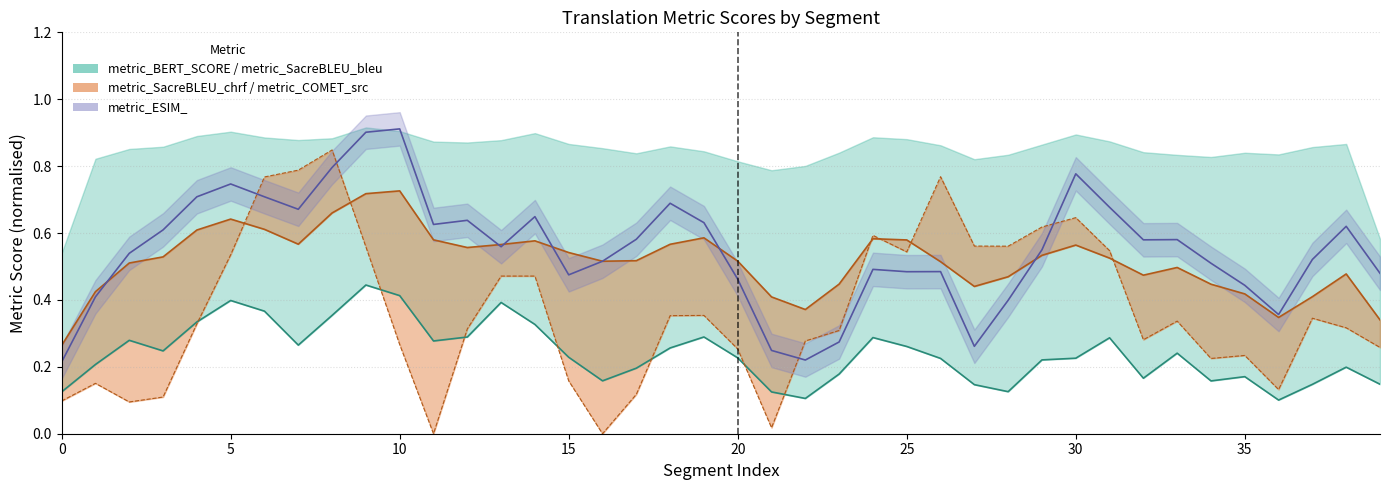

What is the total value across all series at 16?

0.2